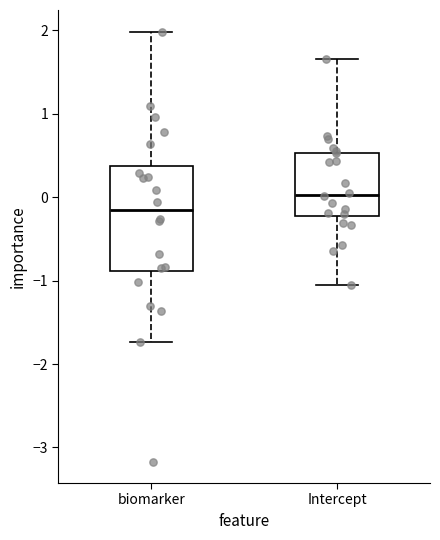

Which box is the tallest, from its lower edge to its upper edge?

biomarker